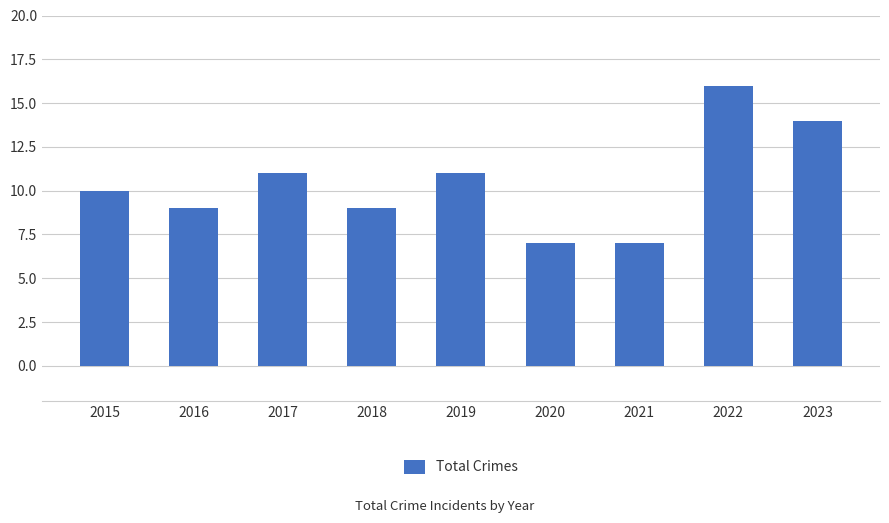

Reading left to right, extract all data points from this chart.

2015=10	2016=9	2017=11	2018=9	2019=11	2020=7	2021=7	2022=16	2023=14